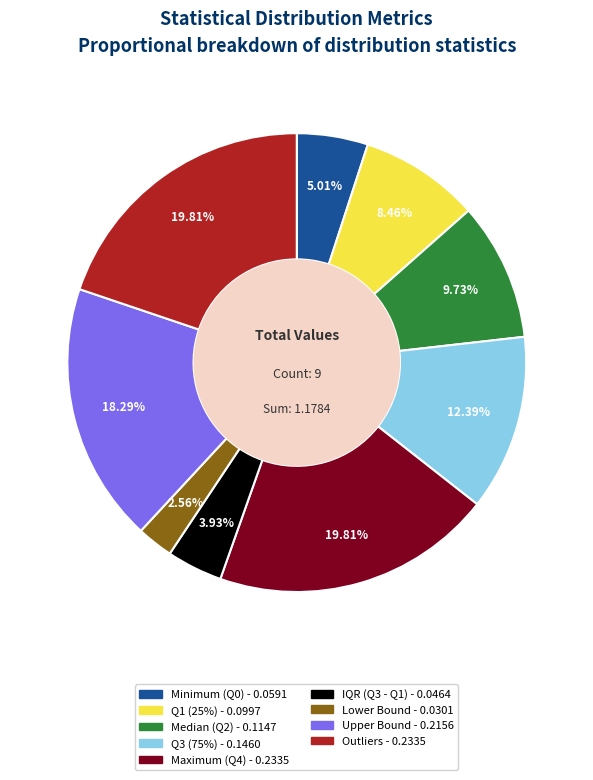

To the nearest percent, what is the average slice percentage?

11%